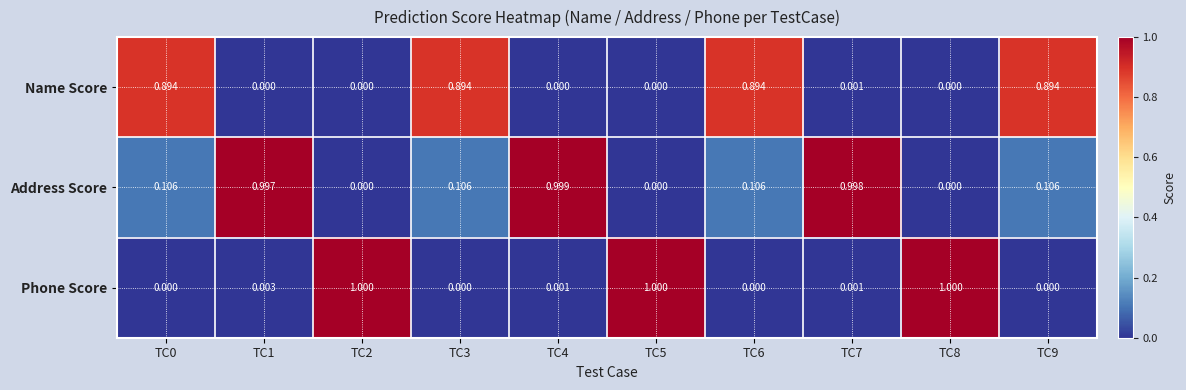

Rank the series at TC9 from lowest to highest value.

Phone Score, Address Score, Name Score